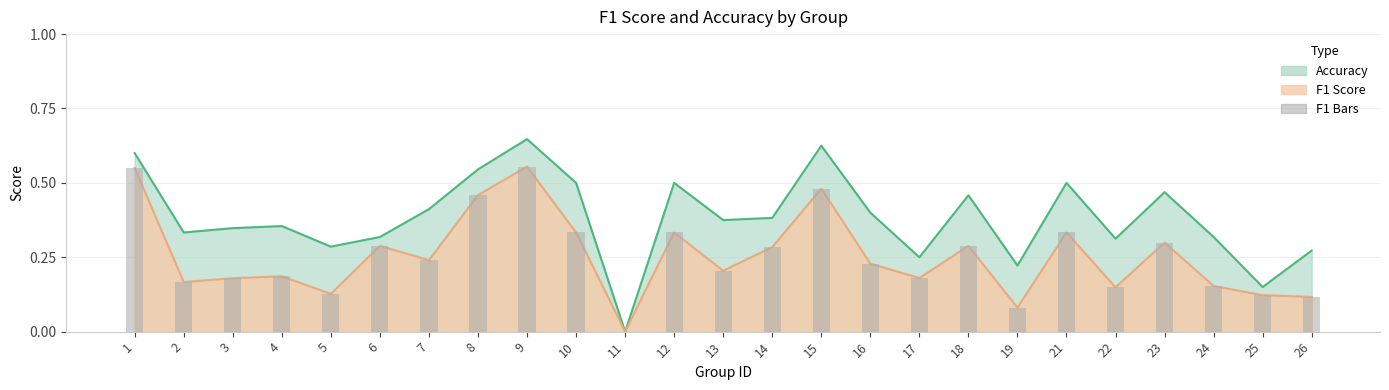

Rank the series by their maximum value, from highest to lowest.

accuracy, f1